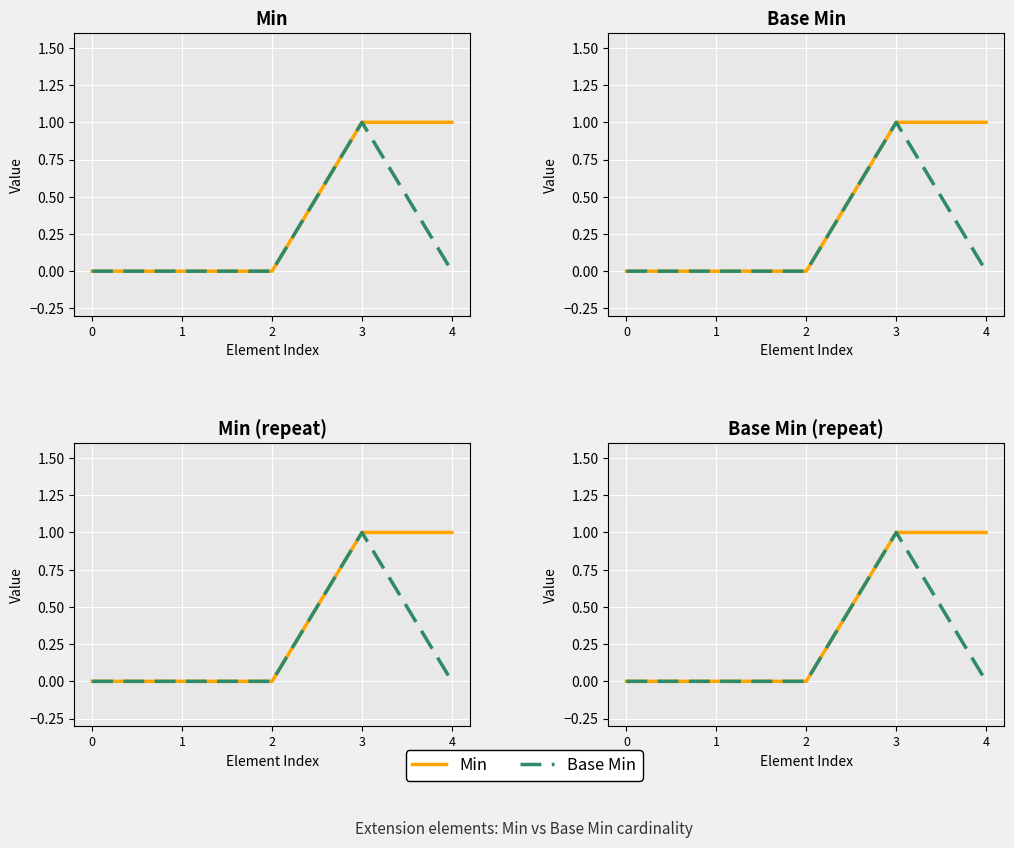

List the series in order of their overall mean, lowest first.

Base Min, Min